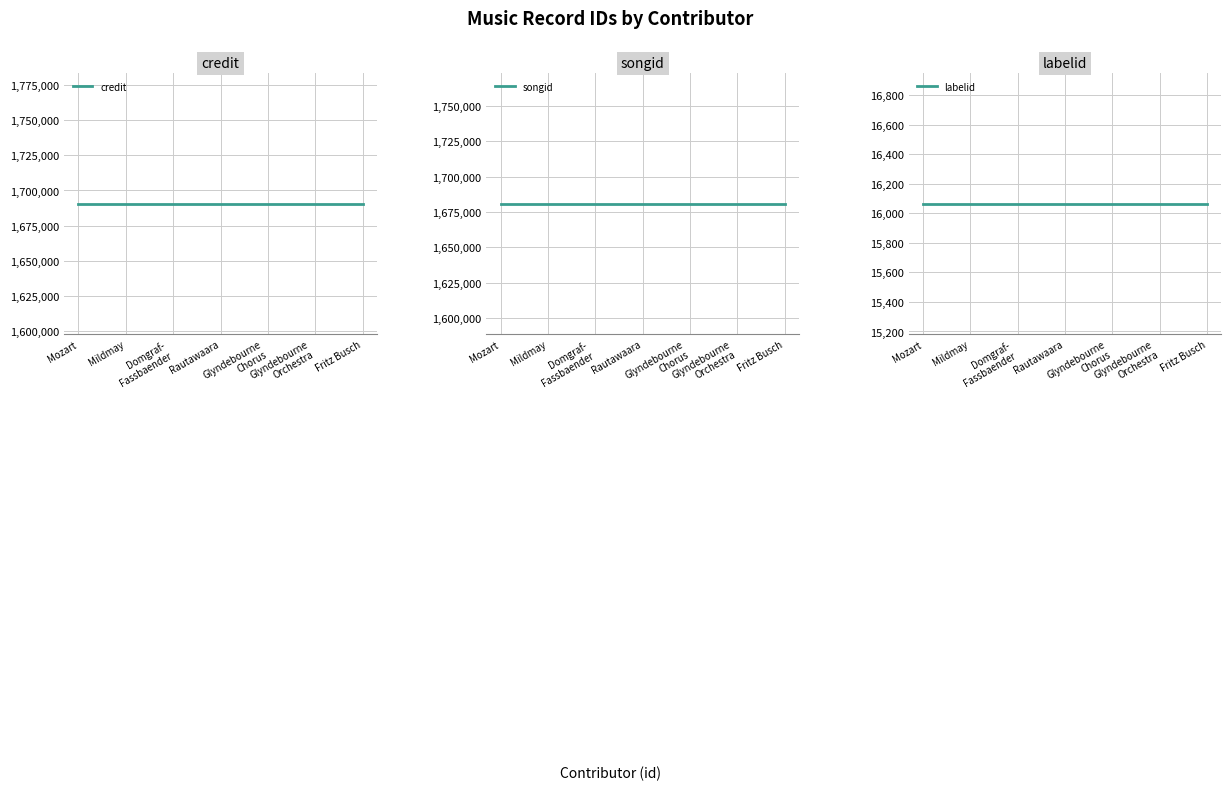

True or false: credit has more than 1 interior local peaks.

False